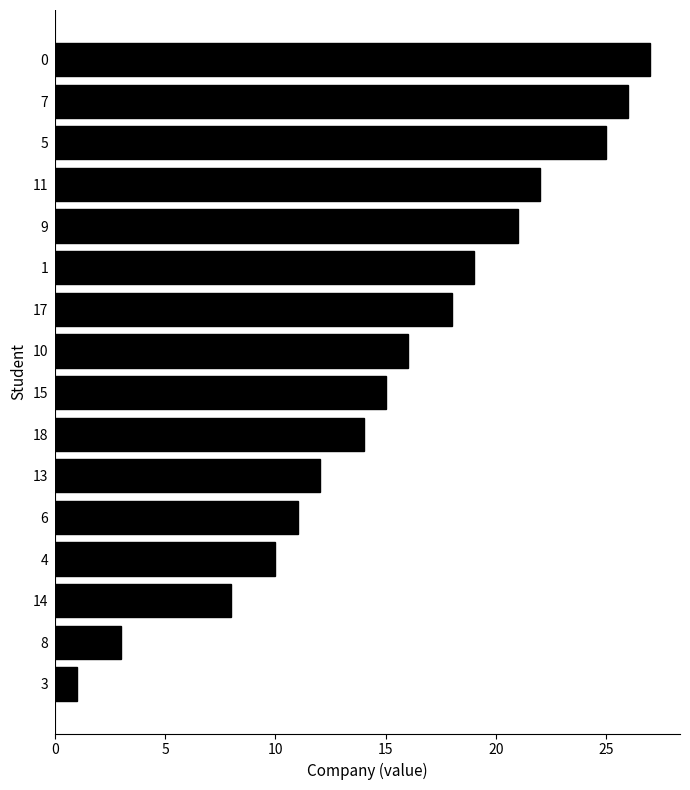

What is the sum of all values?

248